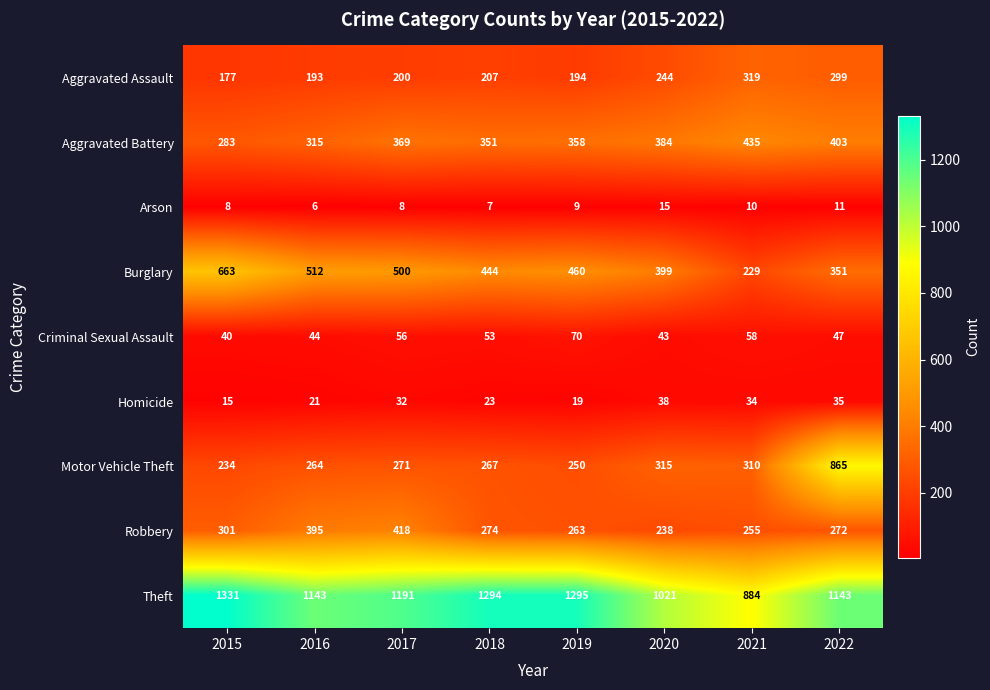

The value of Aggravated Assault at 2016 is 99. True or false?

False